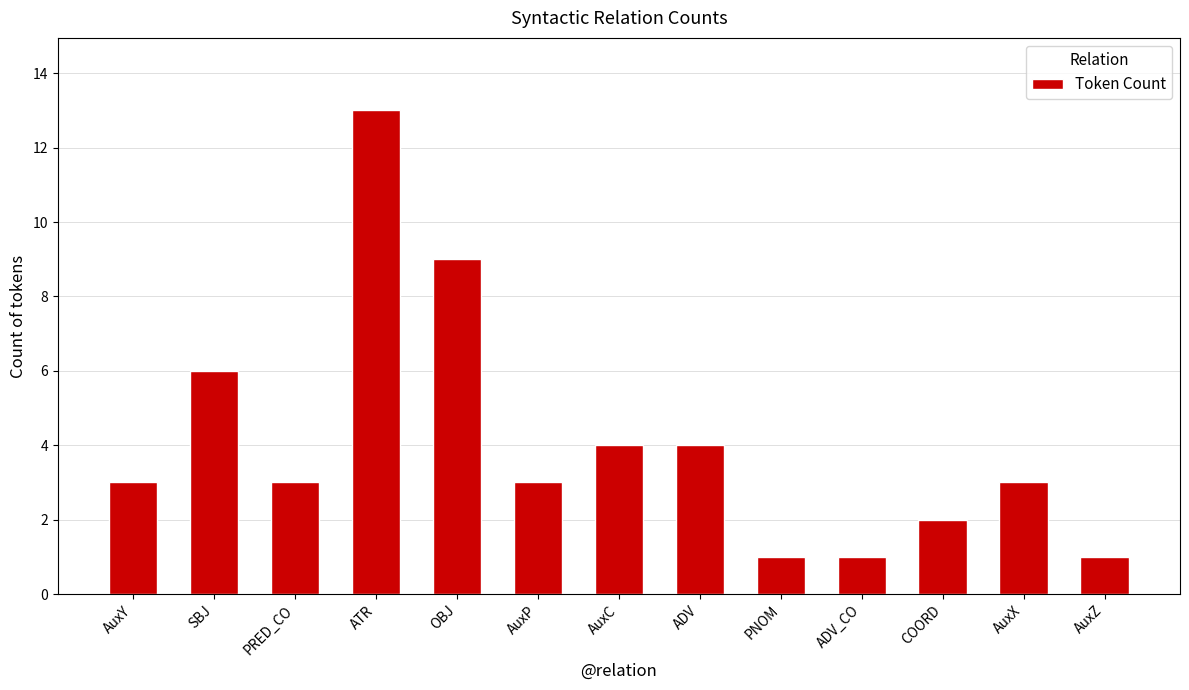

What is the value of the 7th bar from the left?

4